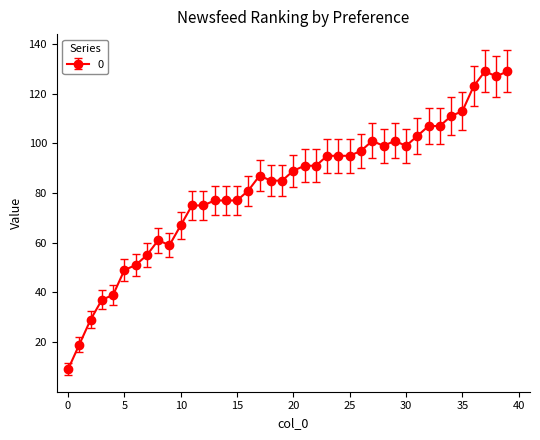

Is this an area chart (filled region under the line)?

No